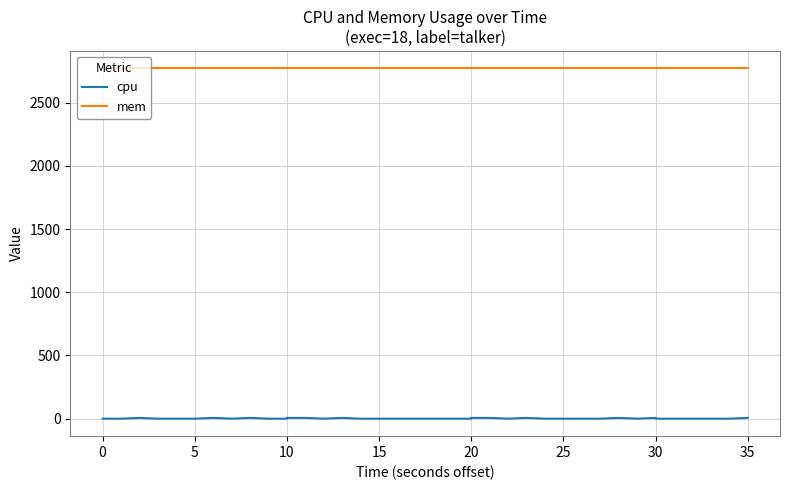

True or false: cpu and mem cross at least once.

False